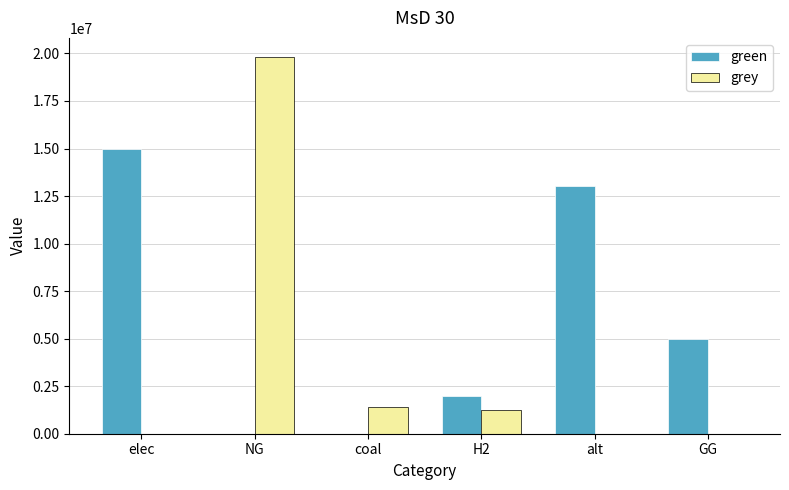

What are all the series names shown in the legend?

green, grey